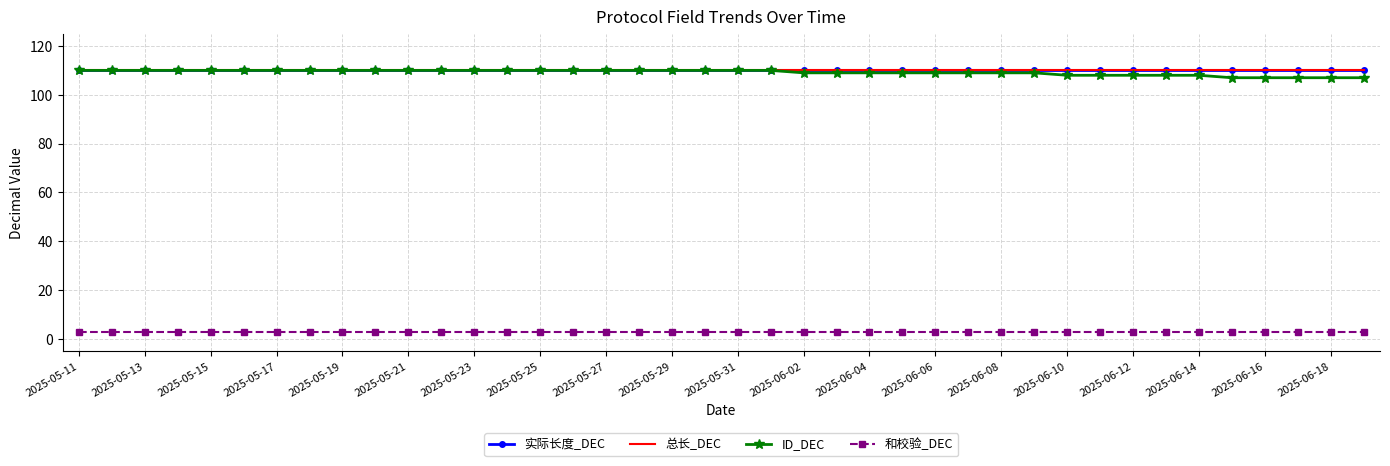

What is the sum of all 总长_DEC values?

4400